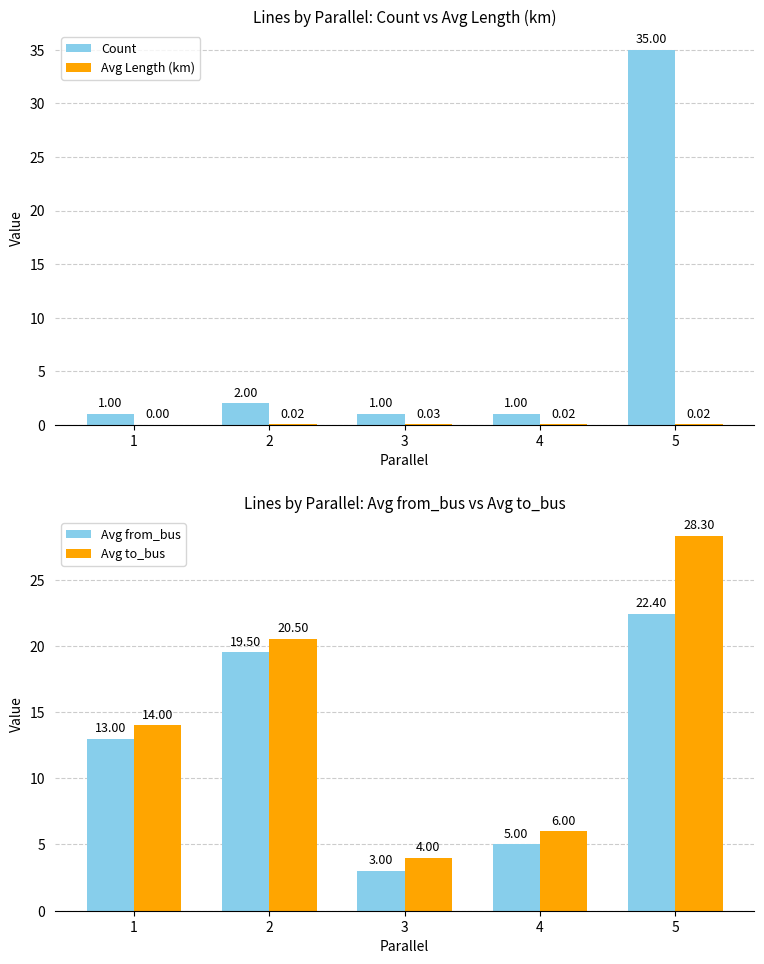

Rank the categories by Avg from_bus value from lowest to highest.

3, 4, 1, 2, 5